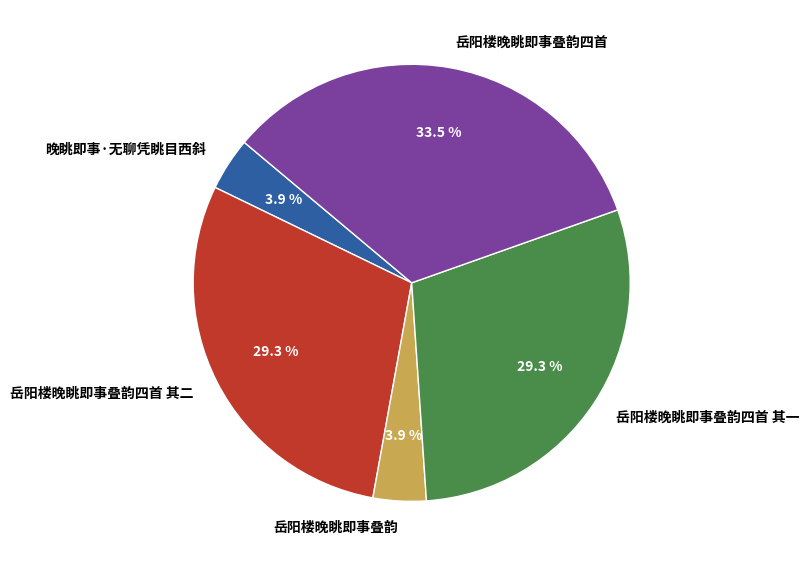

Does 岳阳楼晚眺即事叠韵 represent more than half of the total?

No